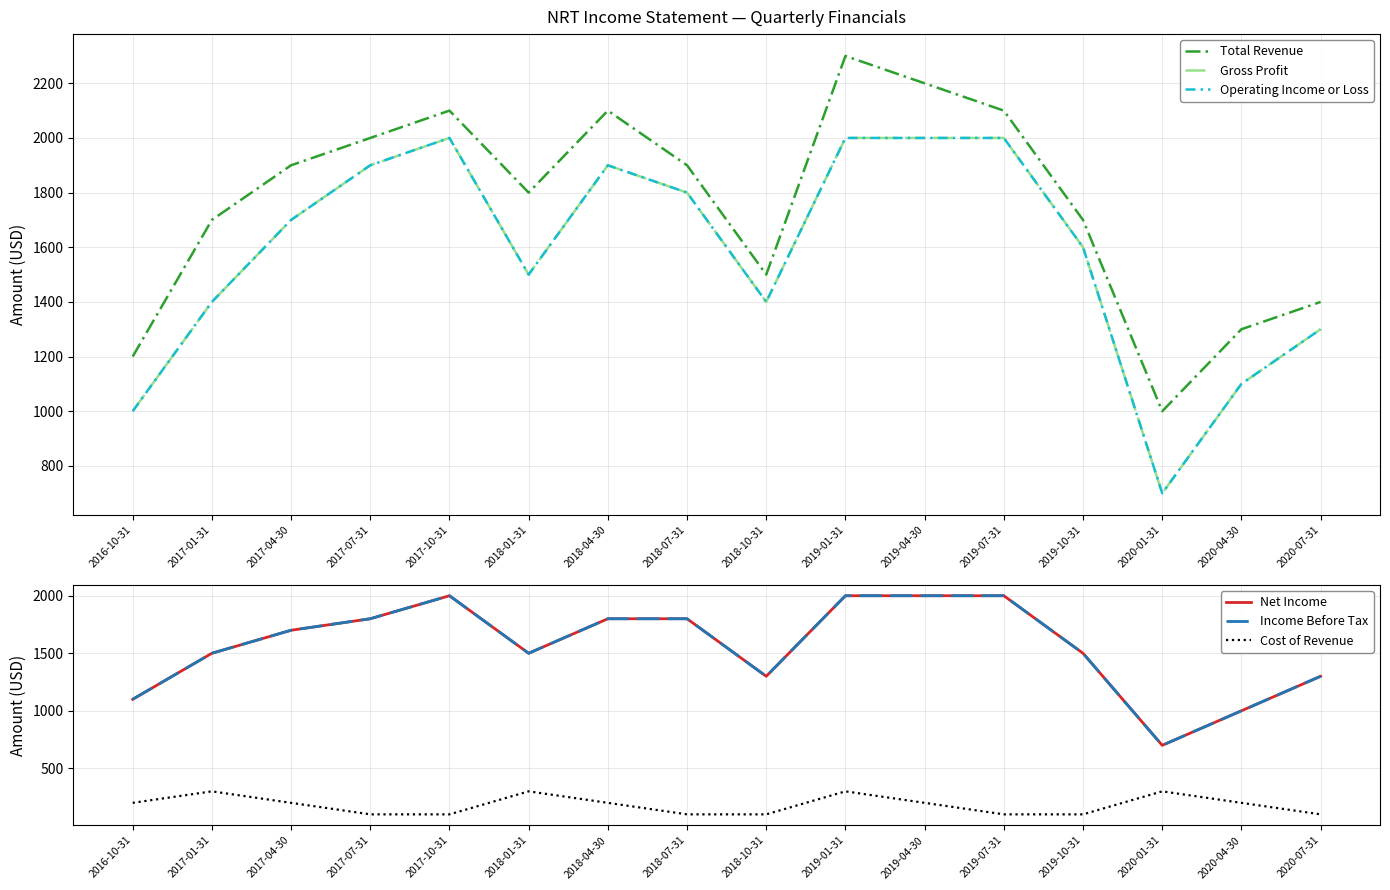

At which category does Total Revenue reach its first local peak?

2017-10-31